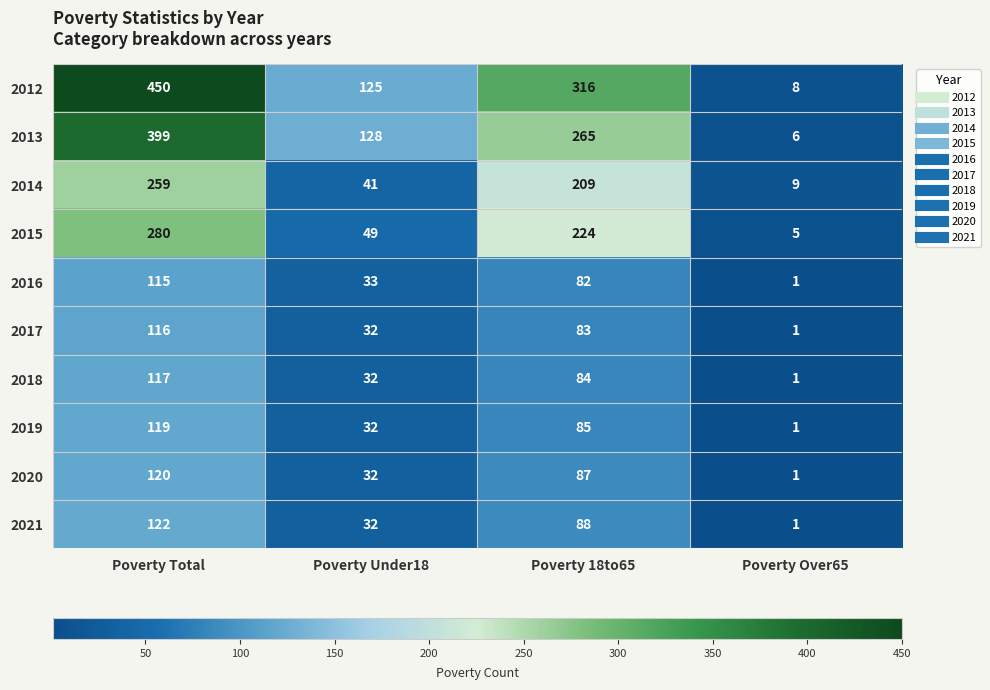

Which series has the largest total across all categories?

2012